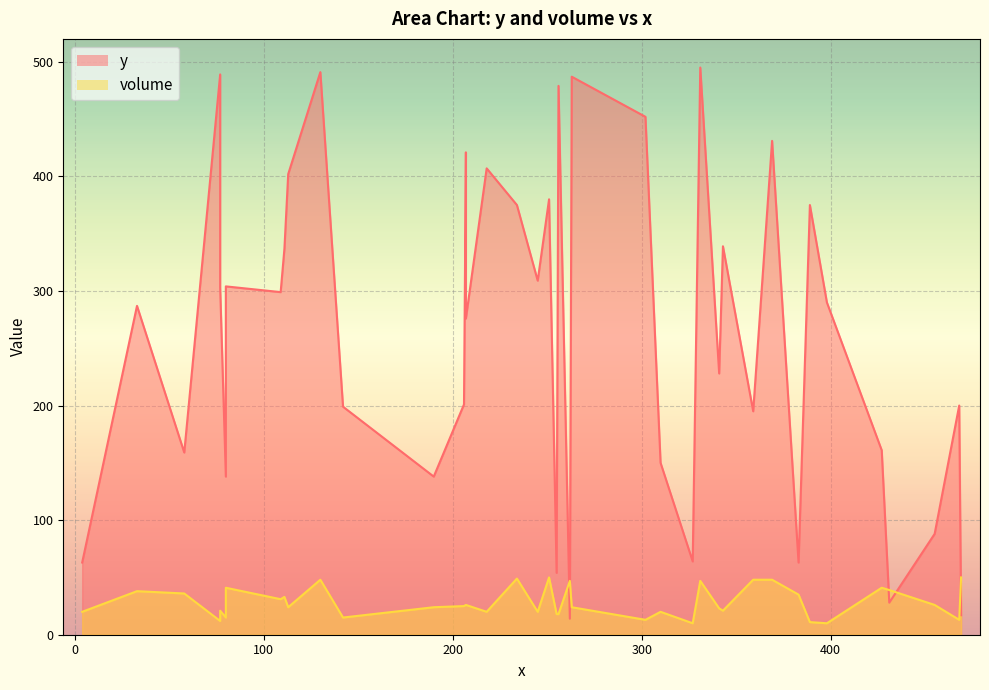

The volume series shows 50 at 469. True or false?

True